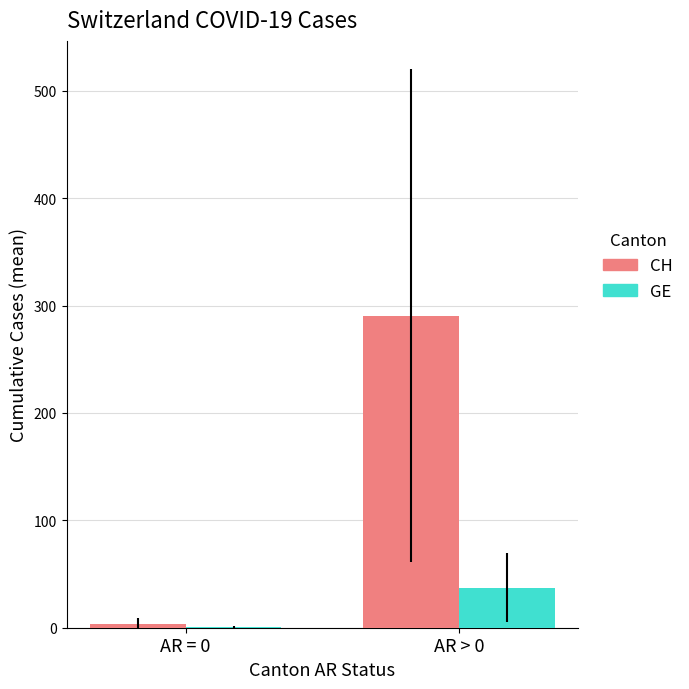

What is the total value across all series at AR > 0?

327.8